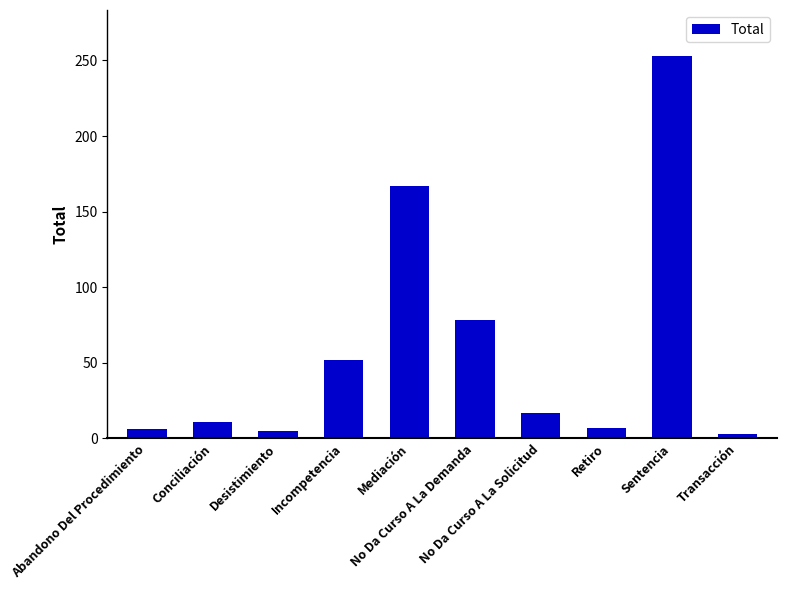

What is the label of the 10th bar from the right?

Abandono Del Procedimiento